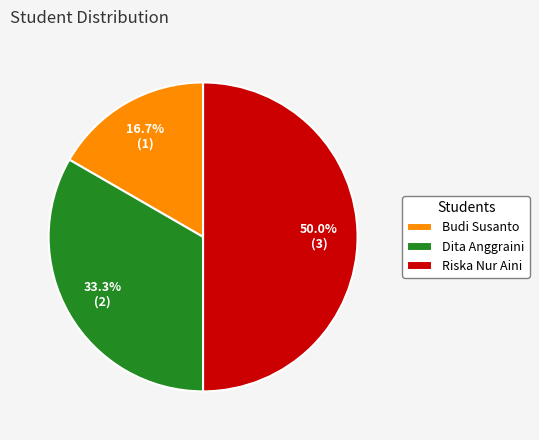

Which slice is the largest?

Riska Nur Aini